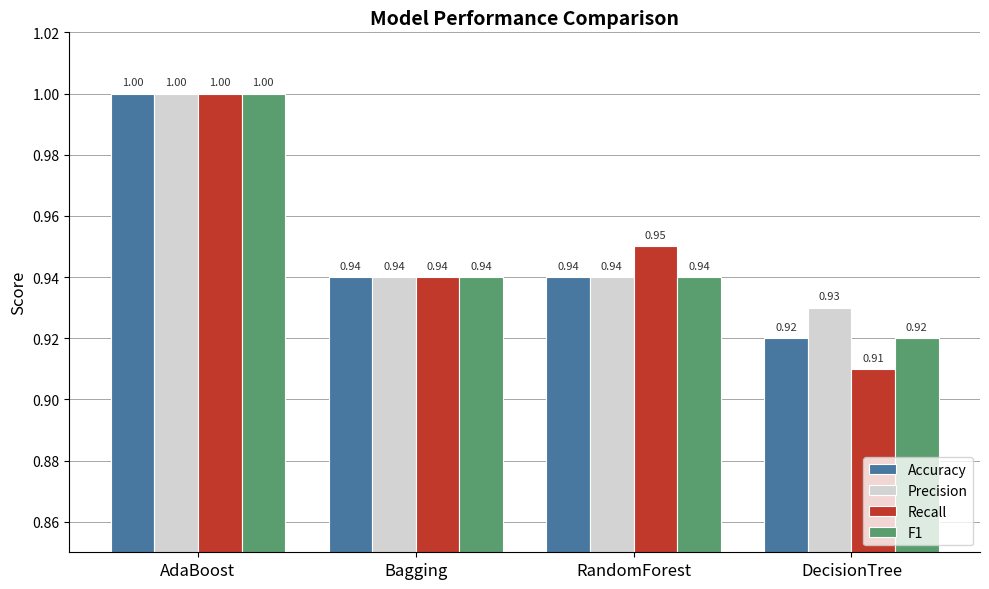

What is the difference between the maximum and minimum values in the Precision series?

0.1